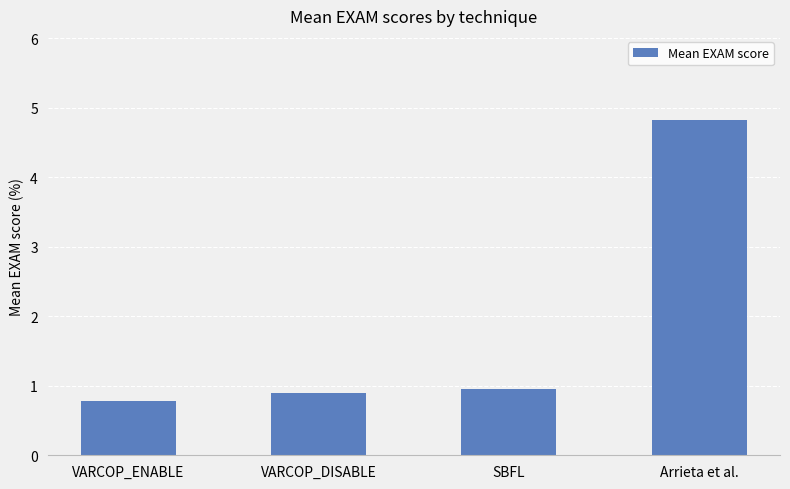

True or false: the data shows 2.9 at Arrieta et al..

False